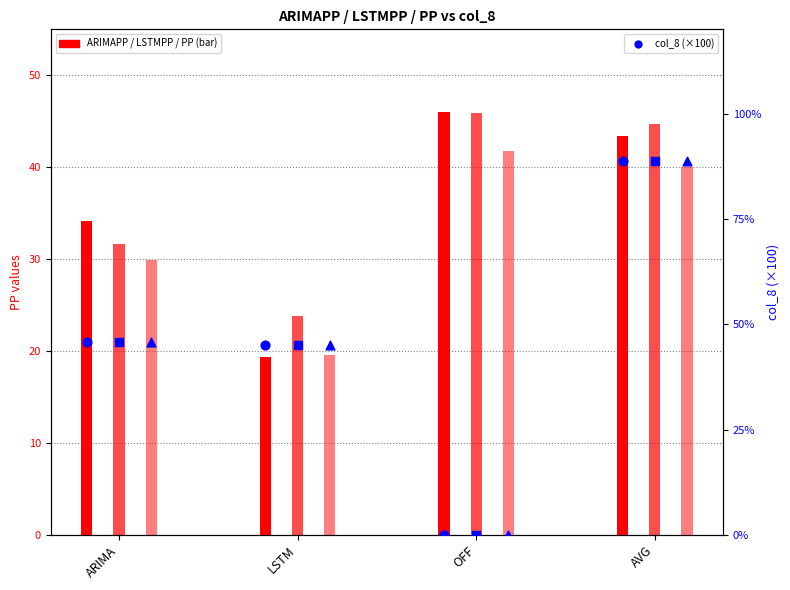

At which category is the sum across all series the highest?

AVG